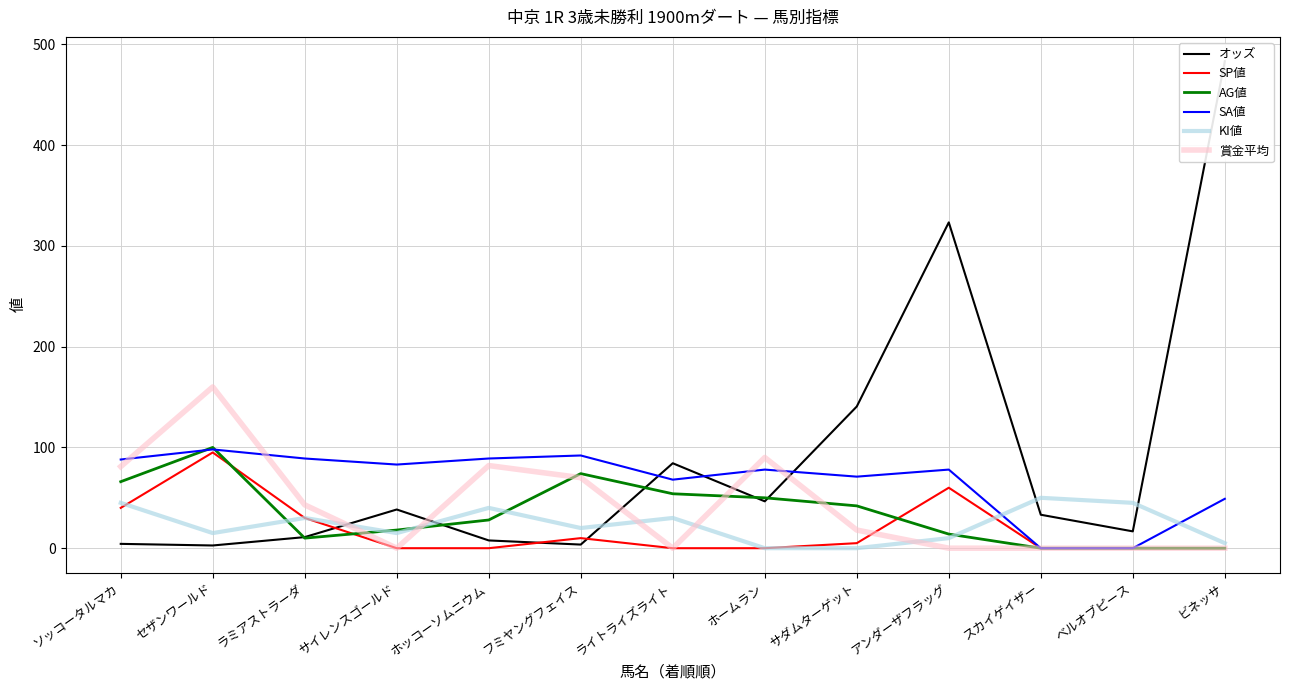

What position from the right is ベルオブピース?

2